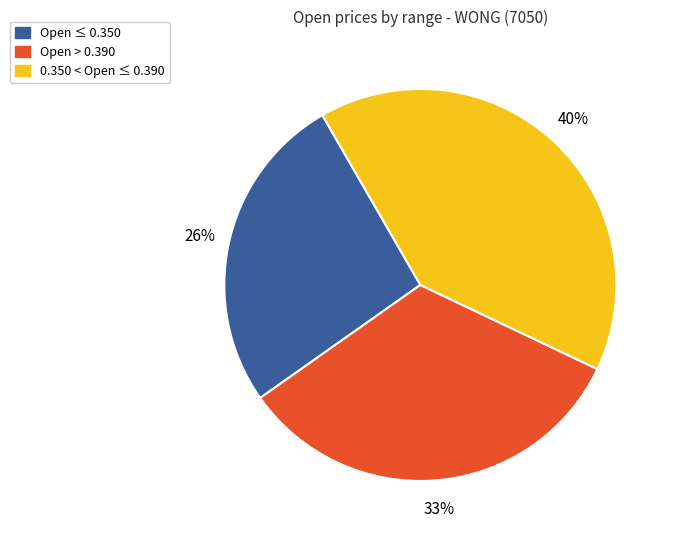

True or false: Open ≤ 0.350 accounts for 35% of the total.

False